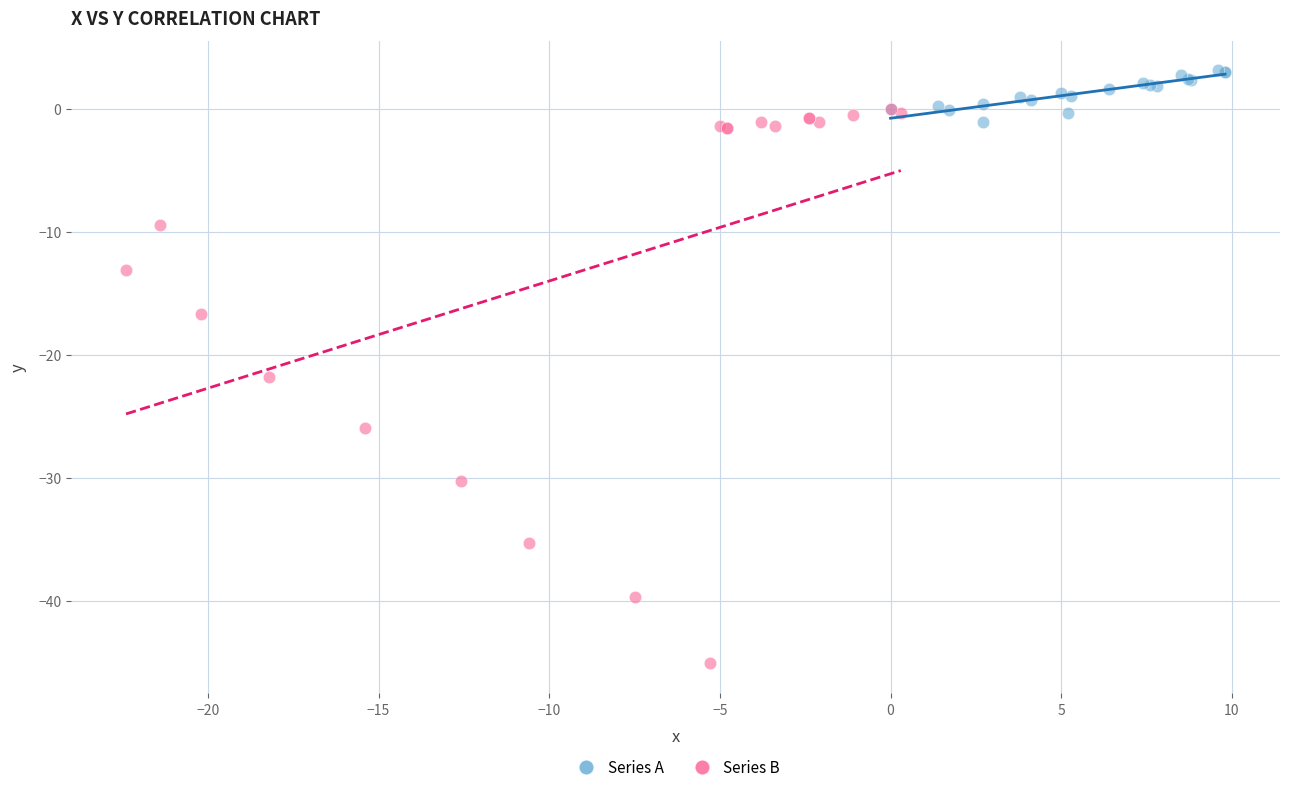

Which series has the largest Y range (max minus min)?

Series B